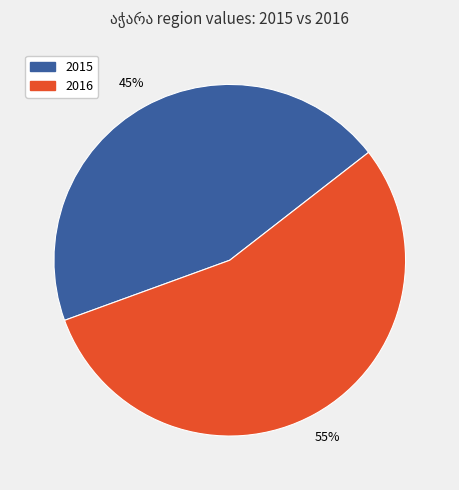

Is there a majority slice in this chart?

Yes